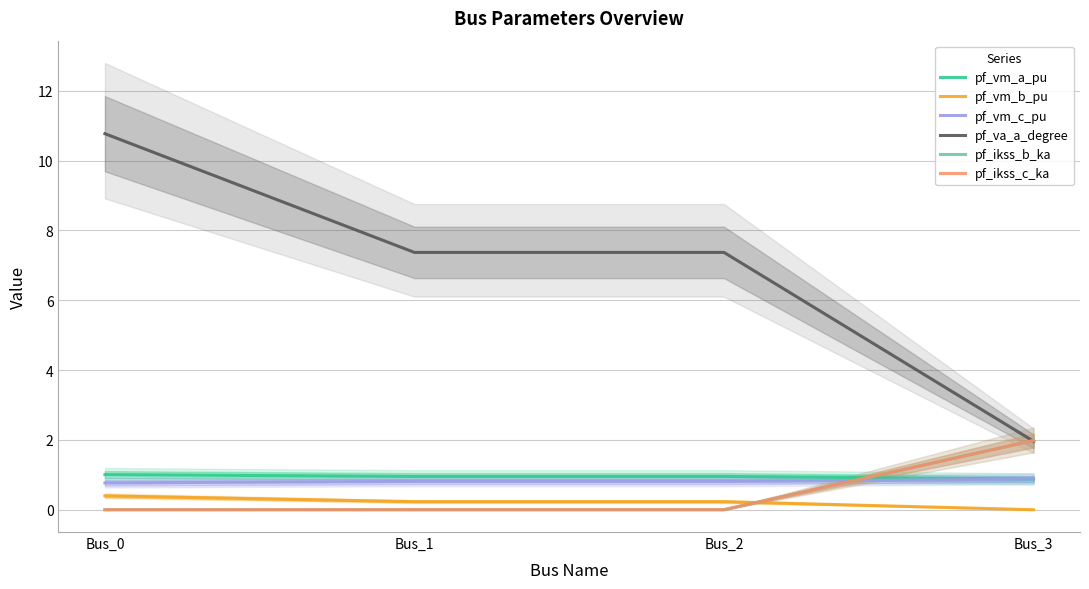

Which category has the lowest value in the pf_vm_a_pu series?

Bus_3